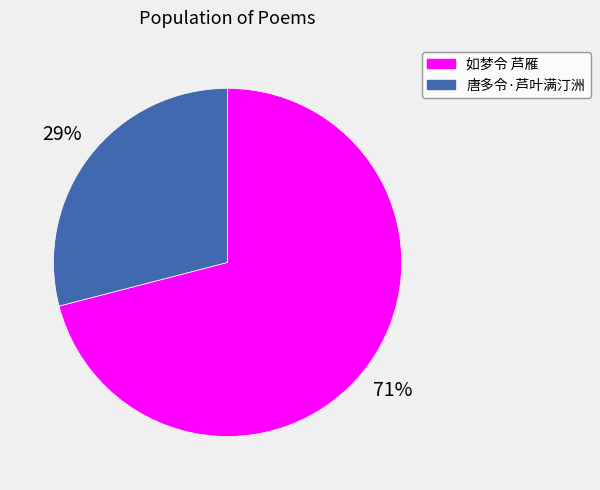

Between 唐多令·芦叶满汀洲 and 如梦令 芦雁, which is larger?

如梦令 芦雁